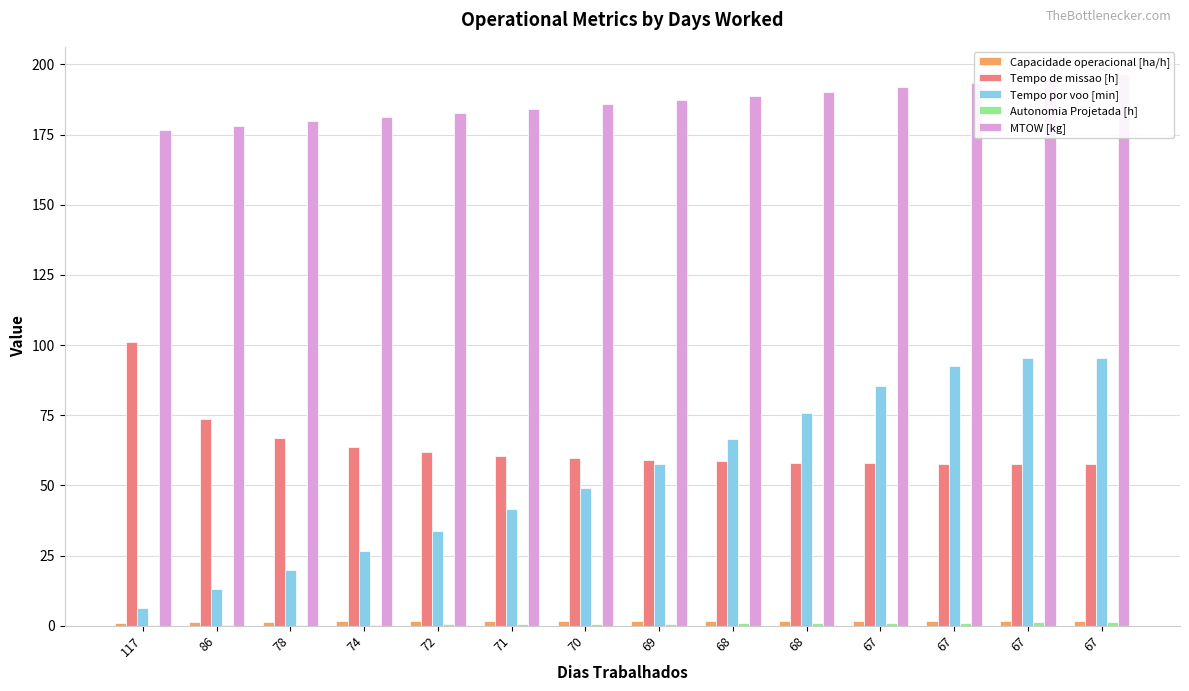

Reading right to left, extract all data points from this chart.

Capacidade operacional [ha/h]: 67=1.7	67=1.7	67=1.7	67=1.7	68=1.7	68=1.7	69=1.7	70=1.7	71=1.7	72=1.6	74=1.6	78=1.5	86=1.4	117=1.0
Tempo de missao [h]: 67=57.6	67=57.6	67=57.7	67=57.8	68=58.1	68=58.5	69=59.1	70=59.7	71=60.6	72=61.8	74=63.6	78=66.8	86=73.7	117=100.9
Tempo por voo [min]: 67=95.3	67=95.3	67=92.6	67=85.4	68=75.6	68=66.6	69=57.5	70=49.2	71=41.5	72=33.8	74=26.8	78=19.7	86=13.0	117=6.4
Autonomia Projetada [h]: 67=1.3	67=1.2	67=1.1	67=1.0	68=0.9	68=0.8	69=0.8	70=0.7	71=0.6	72=0.5	74=0.4	78=0.3	86=0.2	117=0.1
MTOW [kg]: 67=196.4	67=194.9	67=193.3	67=191.8	68=190.3	68=188.7	69=187.2	70=185.7	71=184.2	72=182.7	74=181.2	78=179.7	86=178.2	117=176.7